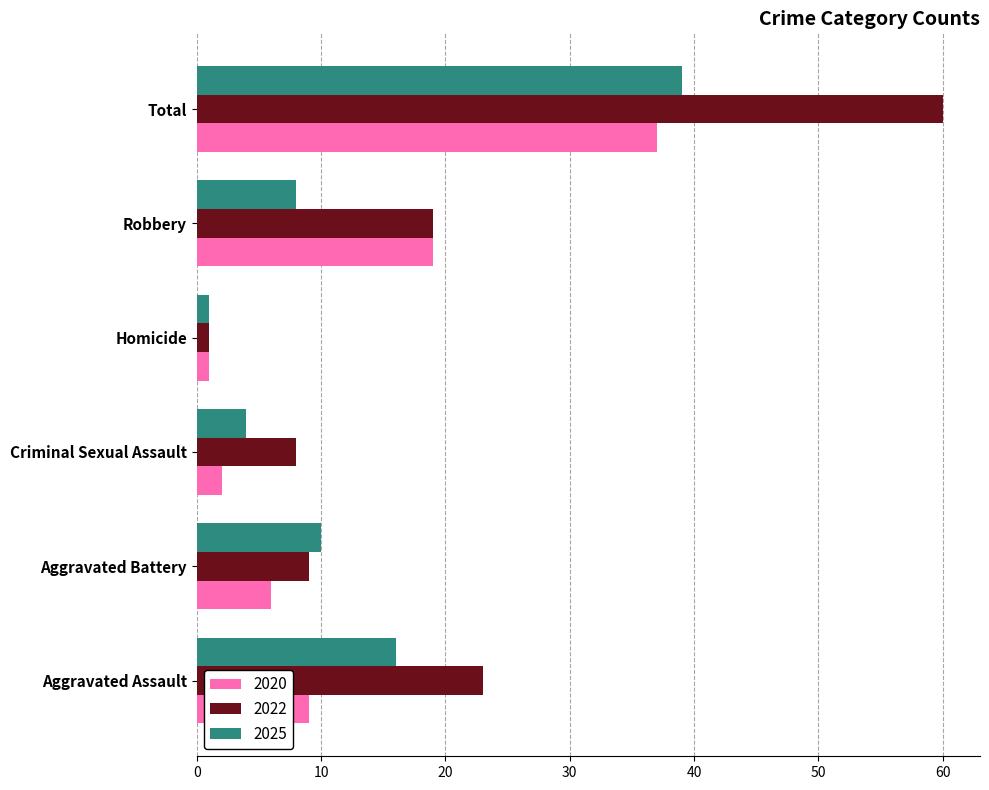

At which label does 2020 reach its peak?

Total